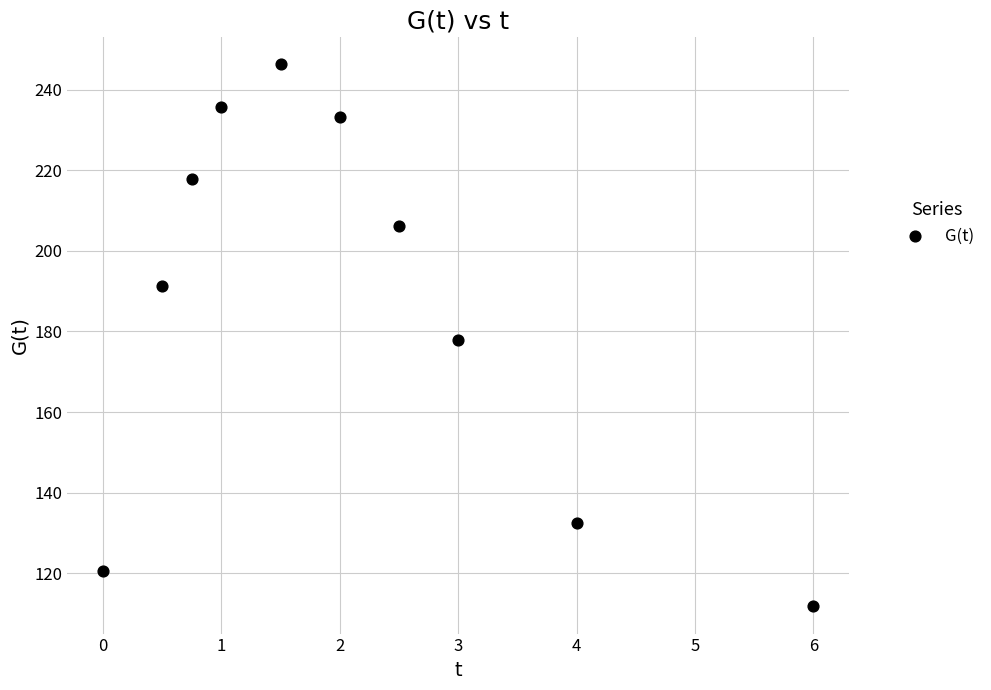

What is the range of Y values (max minus min)?

134.5